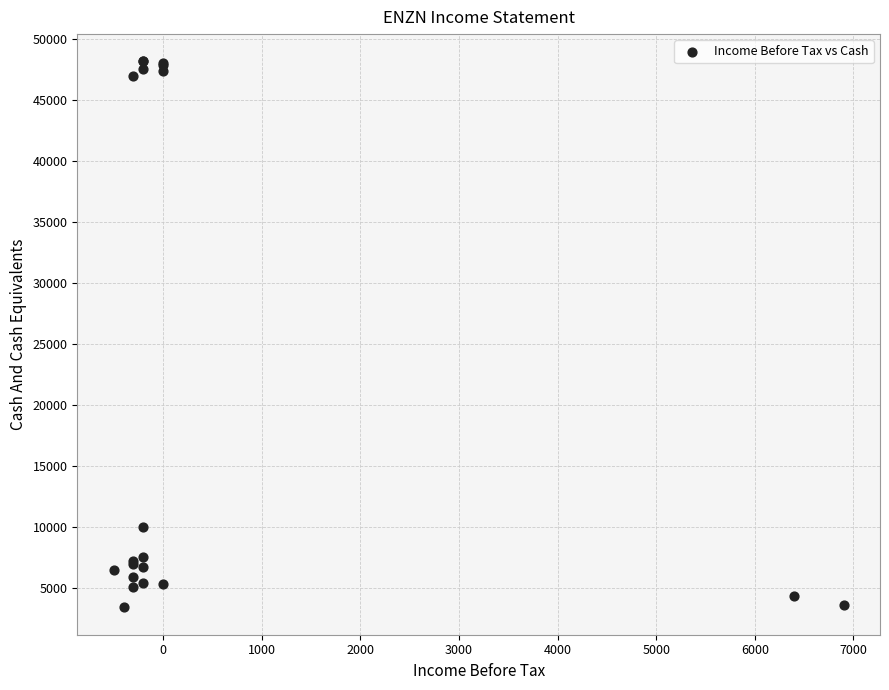

What Y value in the scatter plot is closest to 25800?

10000